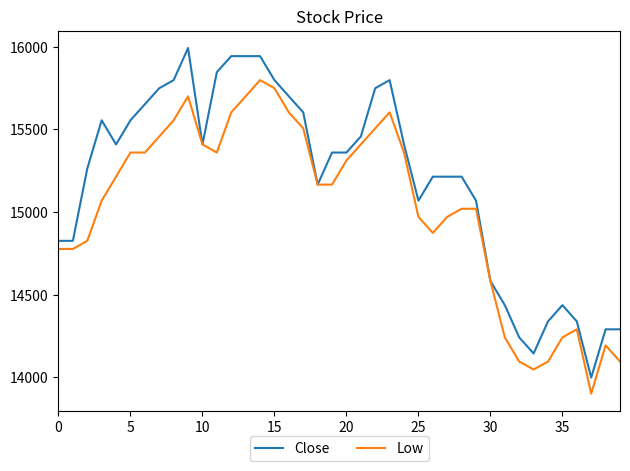

Reading left to right, transcribe all the data shown in this chart.

Close: 14825	14825	15262	15554	15408	15554	15651	15748	15797	15991	15408	15845	15942	15942	15942	15797	15699	15602	15165	15359	15359	15456	15748	15797	15408	15068	15213	15213	15213	15068	14582	14436	14241	14144	14338	14436	14338	13998	14290	14290
Low: 14776	14776	14825	15068	15213	15359	15359	15456	15554	15699	15408	15359	15602	15699	15797	15748	15602	15505	15165	15165	15311	15408	15505	15602	15359	14970	14873	14970	15019	15019	14582	14241	14095	14047	14095	14241	14290	13901	14193	14095